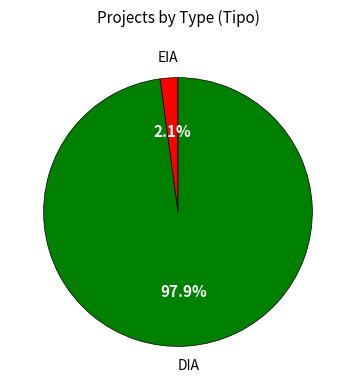

Is there any slice that represents more than half of the pie?

Yes